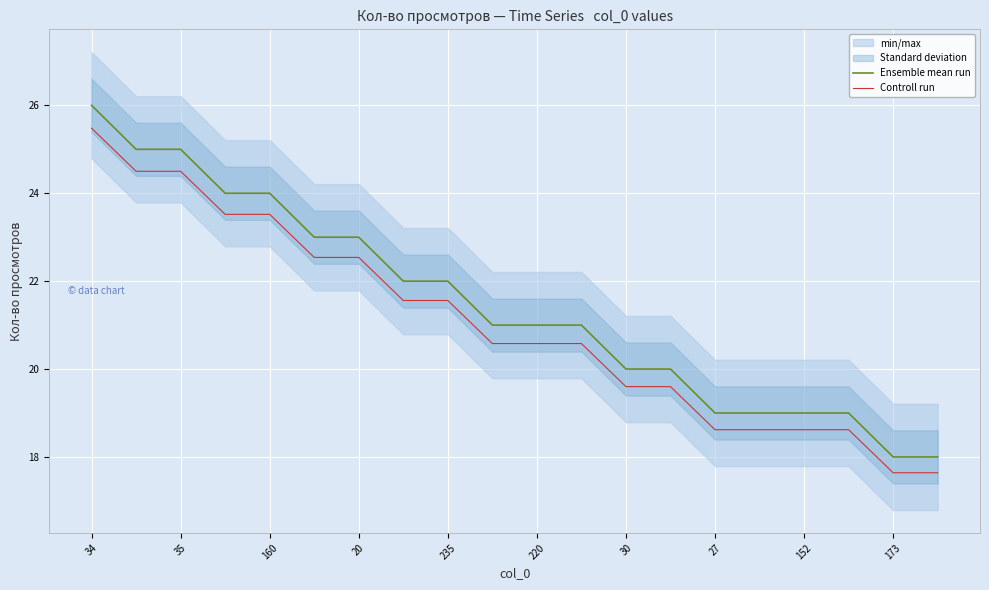

What is the maximum value for Controll run?

25.5